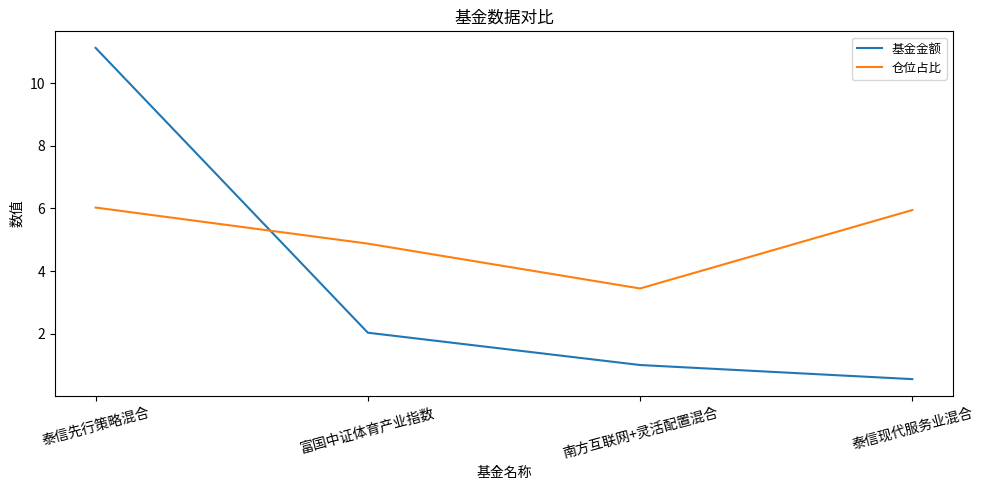

What are all the series names shown in the legend?

基金金额, 仓位占比